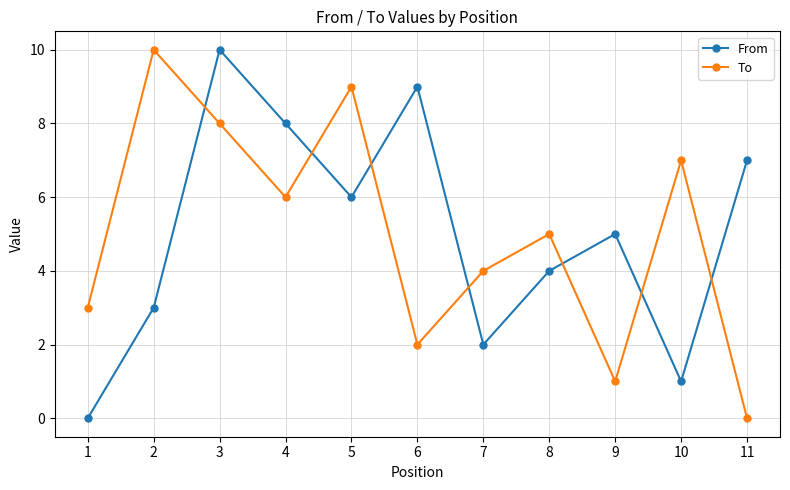

Rank the series at 11 from lowest to highest value.

To, From